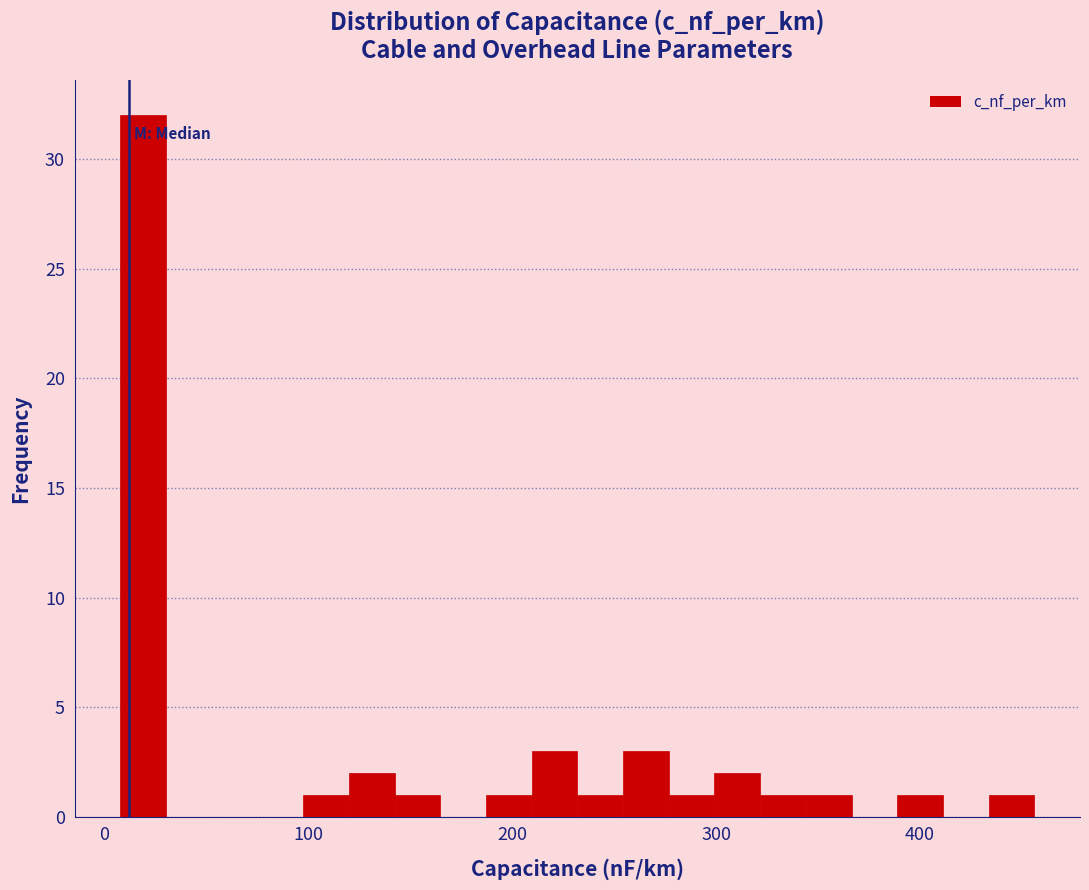

Around what value on the x-axis is the tallest bar? Give the approximate position of its centre, as read against the axis.

20